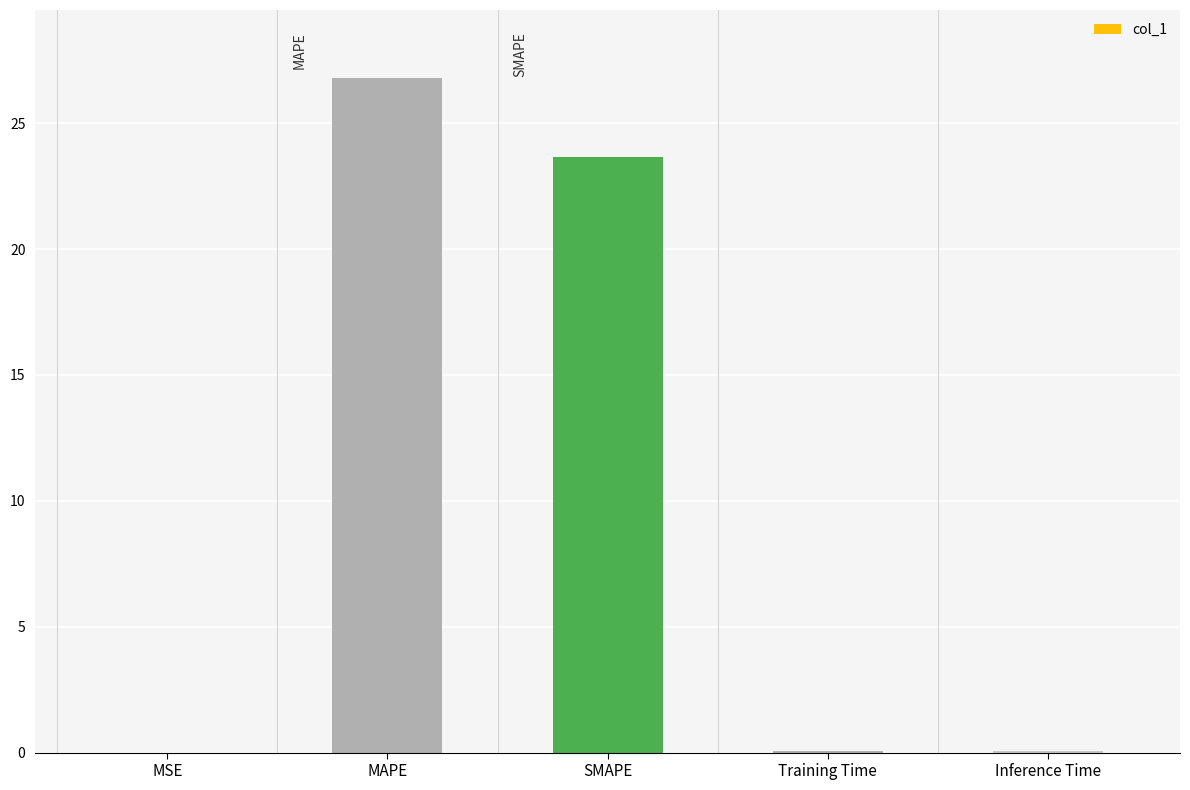

Is it true that the value at Inference Time is 0.0?

True